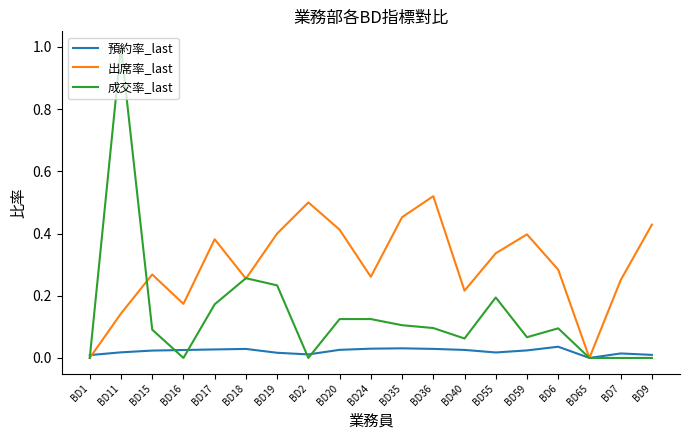

What value does the 成交率_last series have at BD11?

1.0